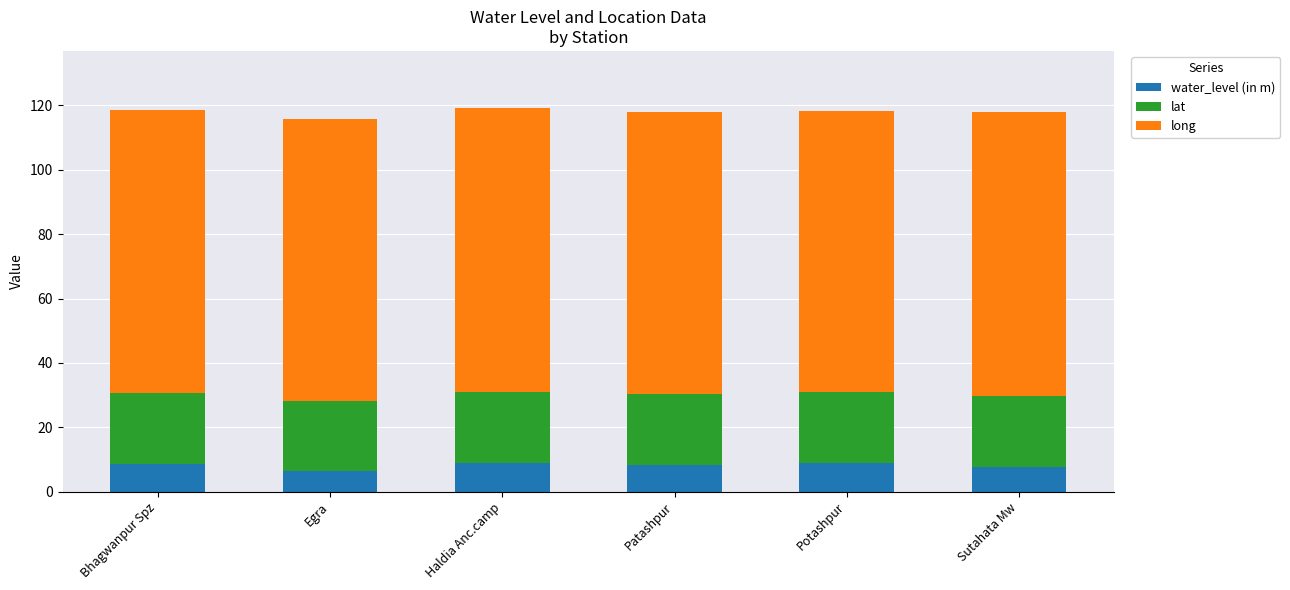

What is the highest value of the water_level (in m) series?

9.0